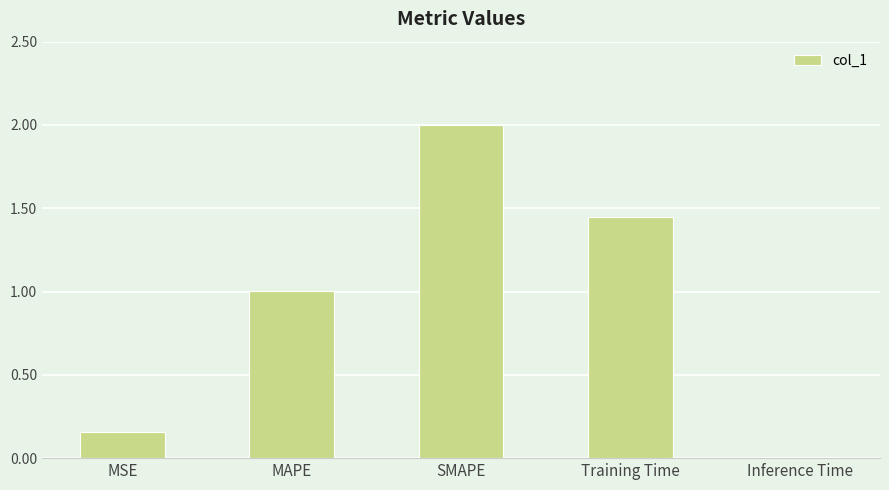

Which category has the lowest value across all series?

Inference Time